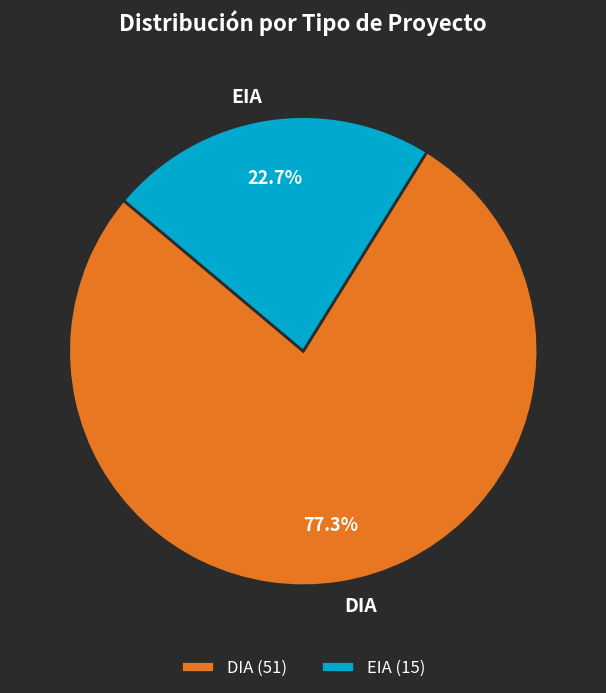

What percentage do DIA and EIA together represent?

100.0%